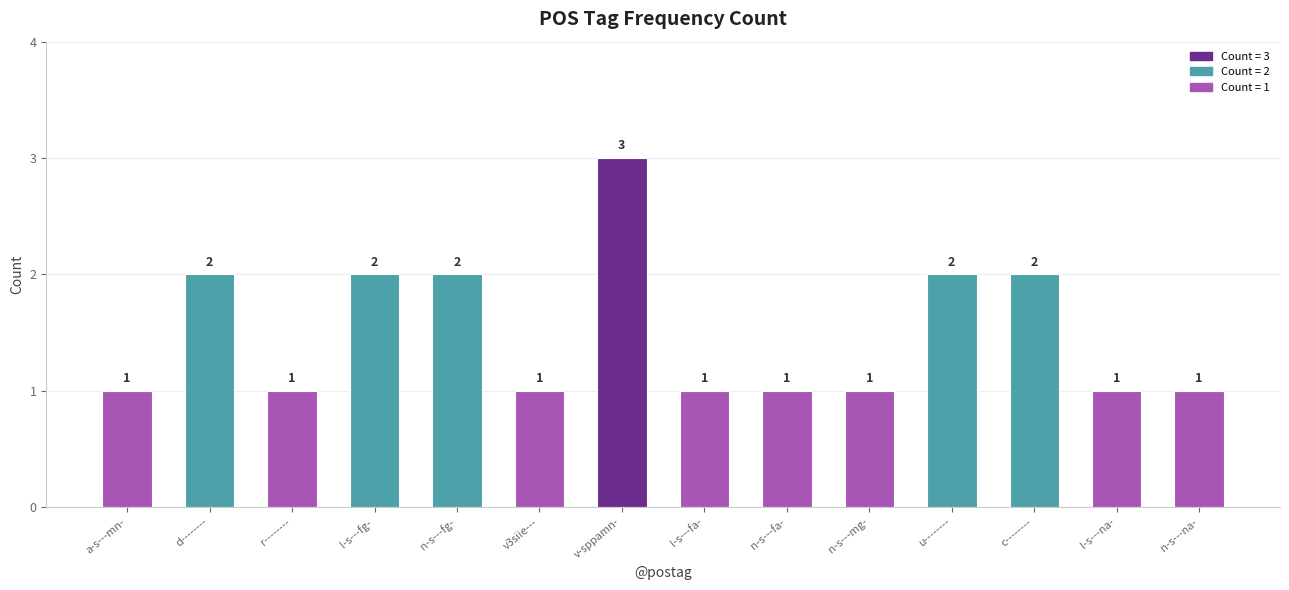

The chart shows a value of 2 at d--------. True or false?

True